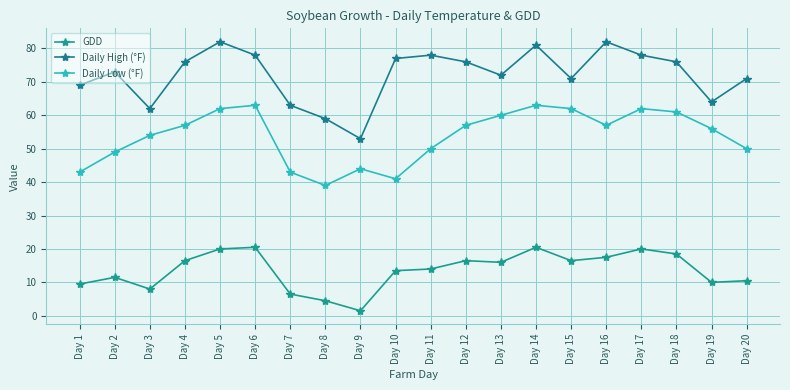

What is the maximum value for Daily High (°F)?

82.0